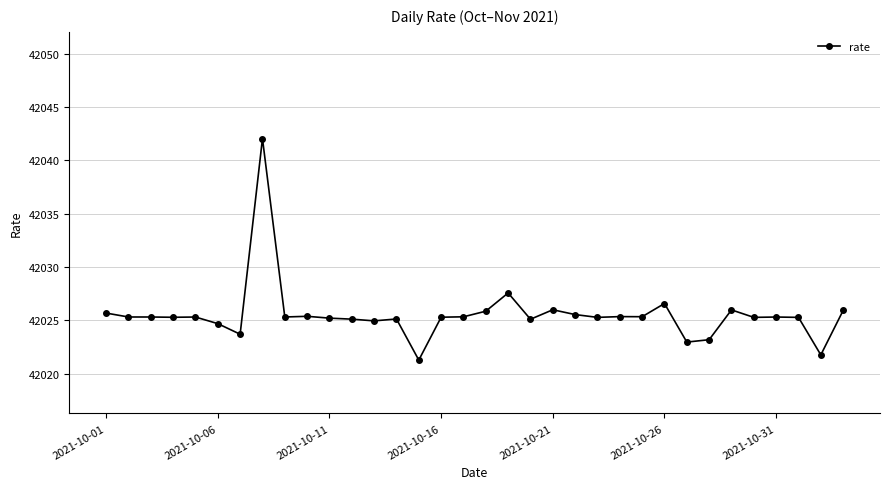

True or false: the data has more than 2 interior local peaks.

True